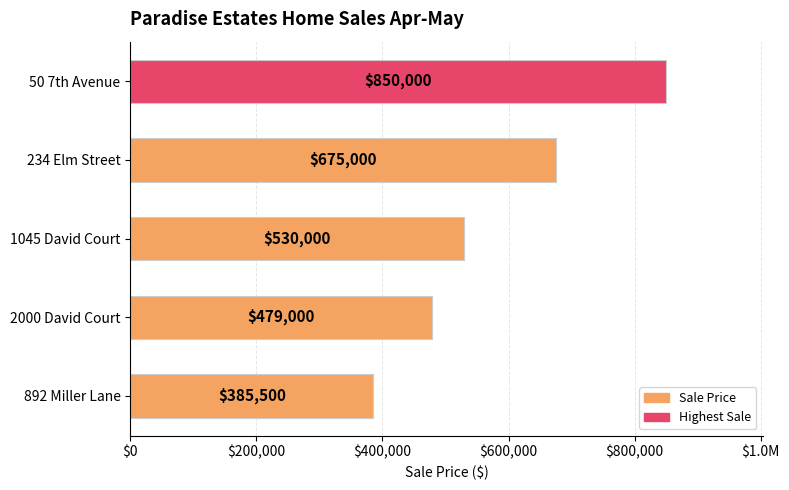

Are the bars grouped side by side (vs. stacked)?

No